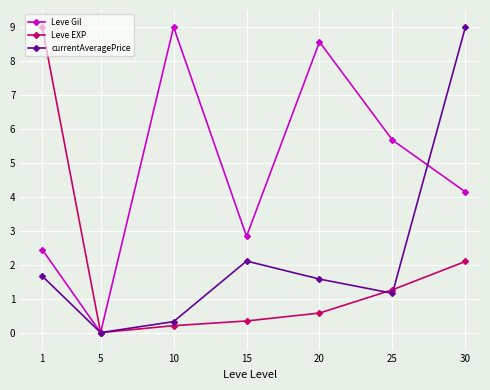

Between 10 and 25, which series saw the biggest shift?

Leve Gil